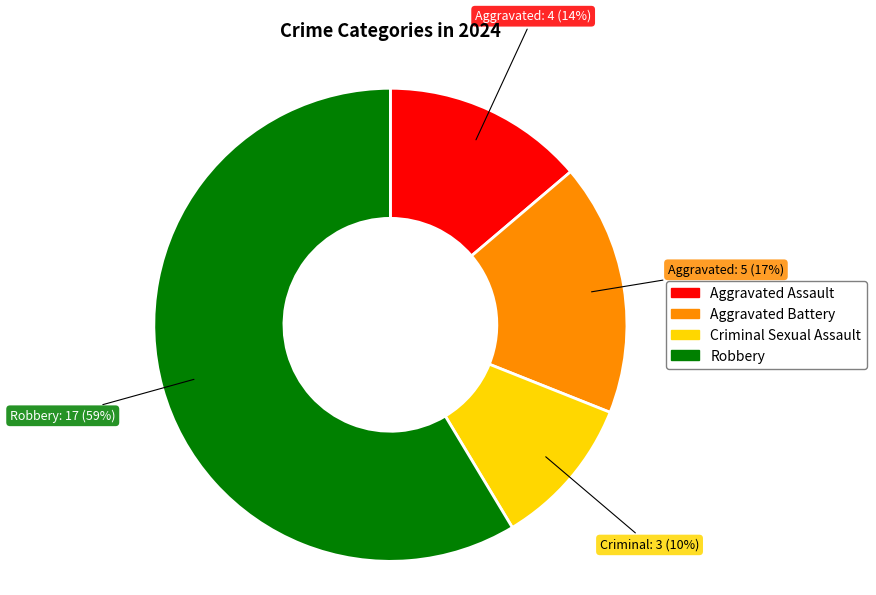

To the nearest percent, what percentage of the pie is Aggravated Assault?

14%